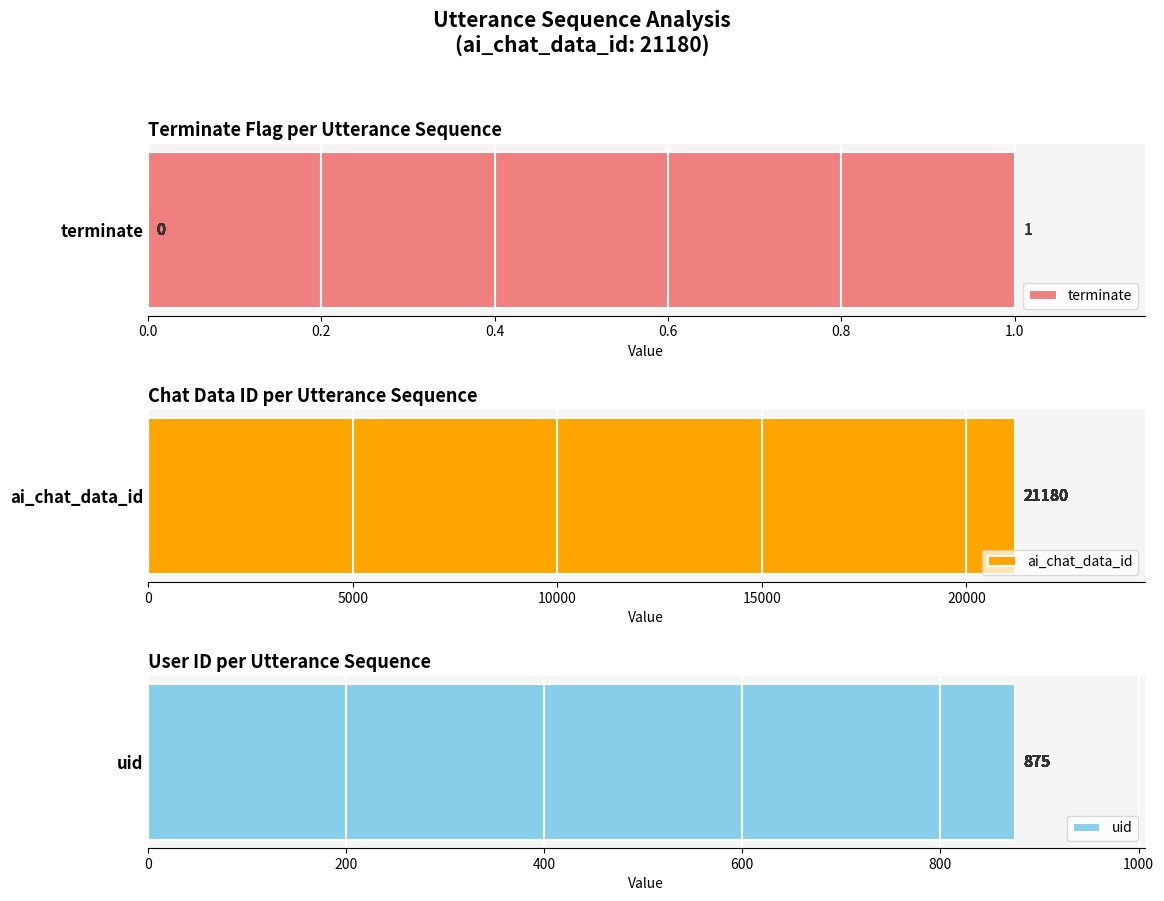

Is the value of ai_chat_data_id at 13 greater than the value of terminate at 12?

Yes